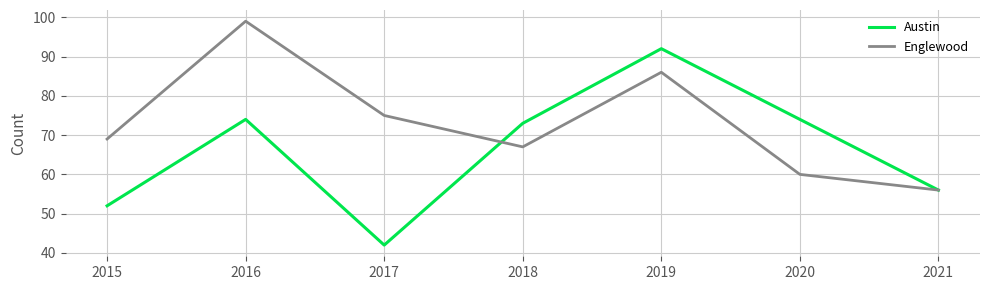

What is the difference between the maximum and minimum values in the Austin series?

50